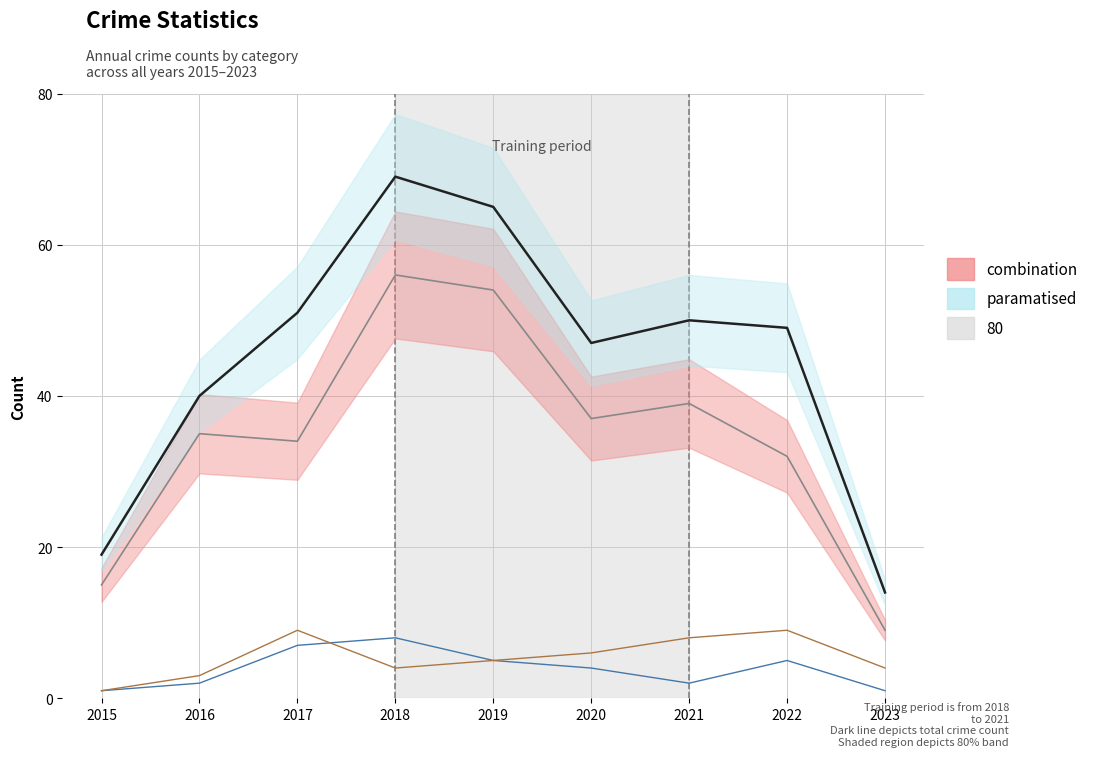

What is the average value of the Total series?

45